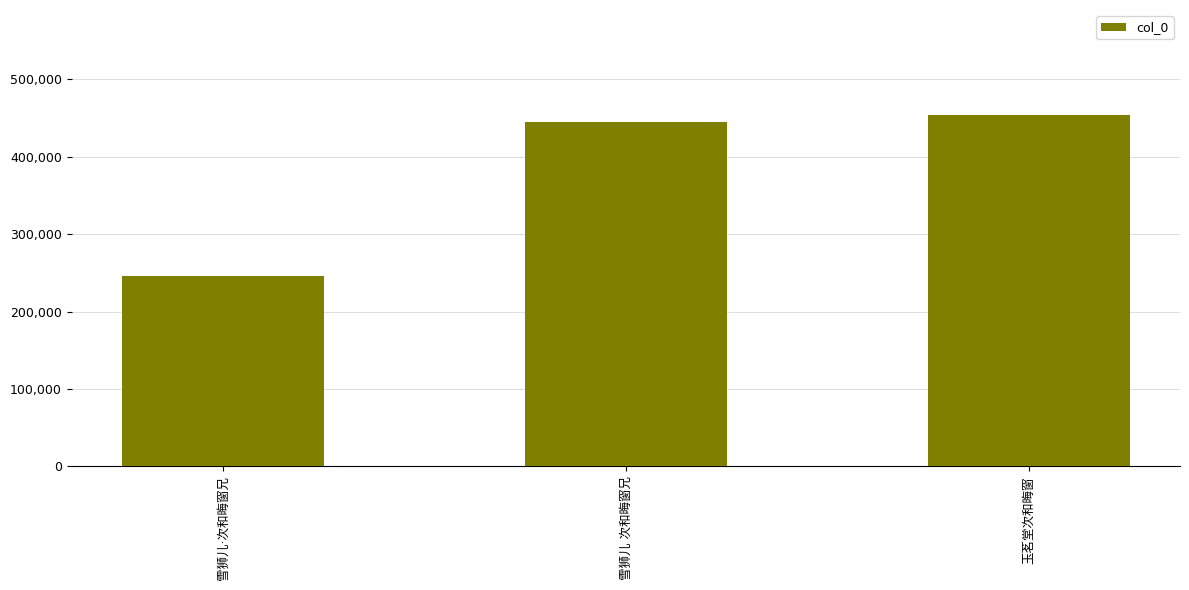

Does the chart contain stacked bars?

No